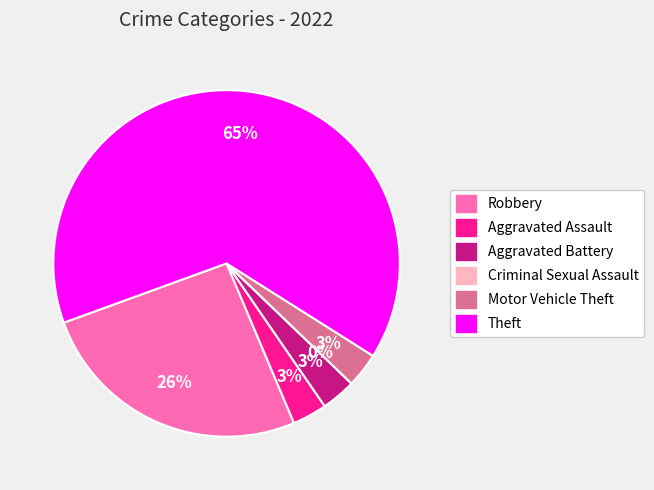

Combined, do Aggravated Assault and Motor Vehicle Theft account for over 50%?

No